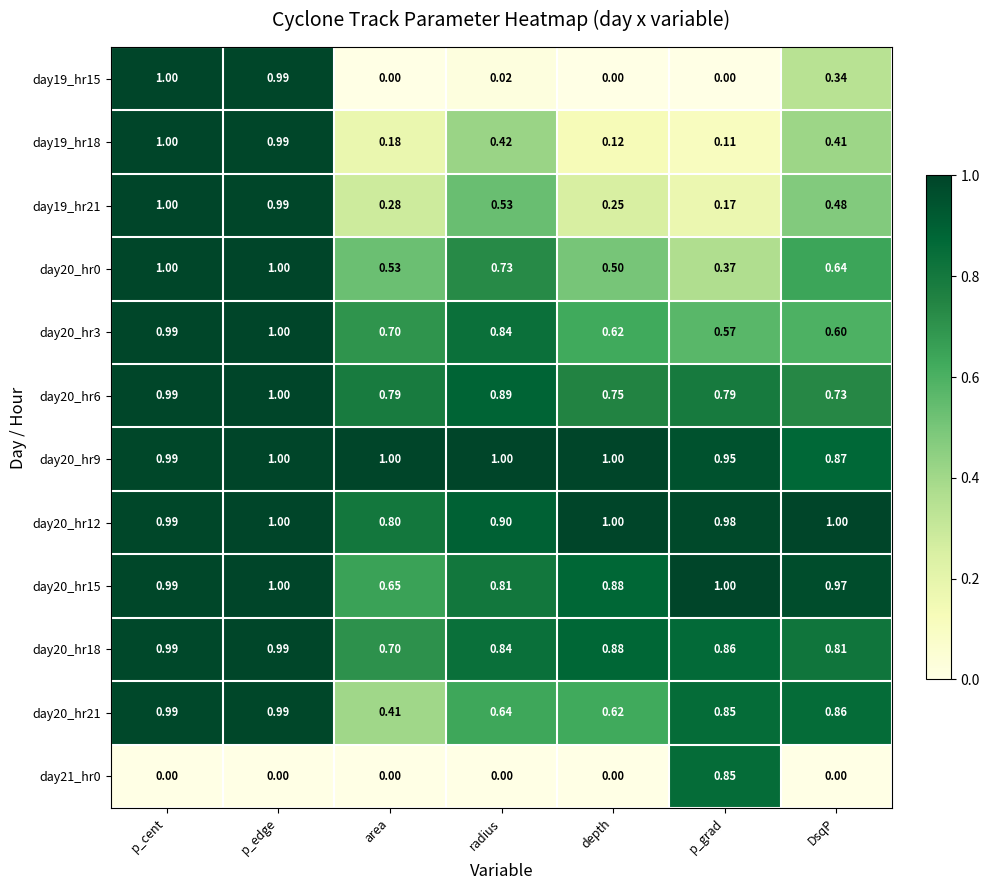

What is the spread (max minus min) of values at p_edge?

1.0